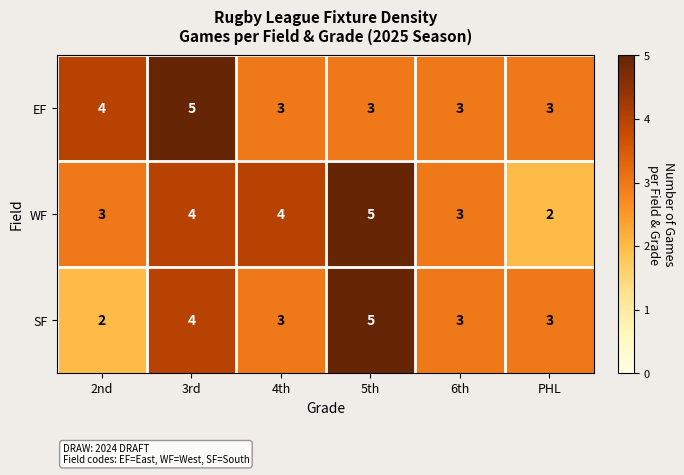

At which label does SF first exceed 3?

3rd